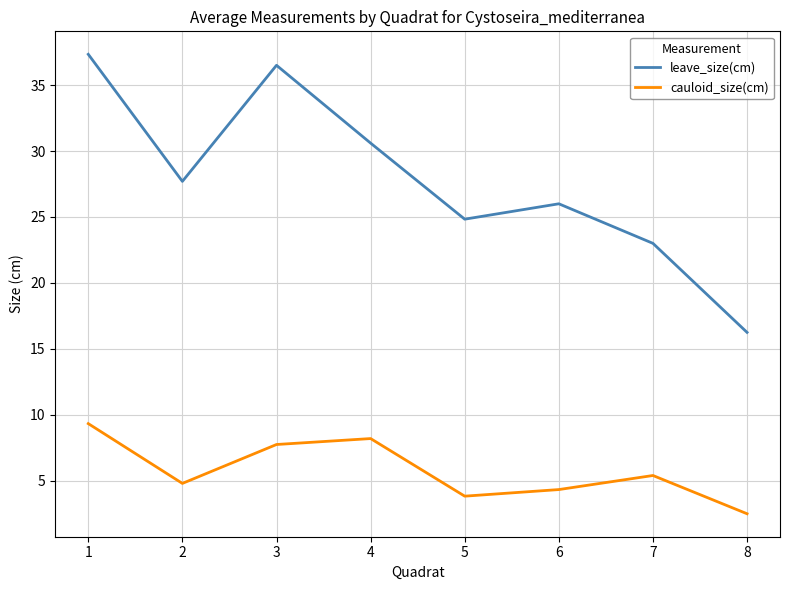

What is the total value across all series at 6?

30.3